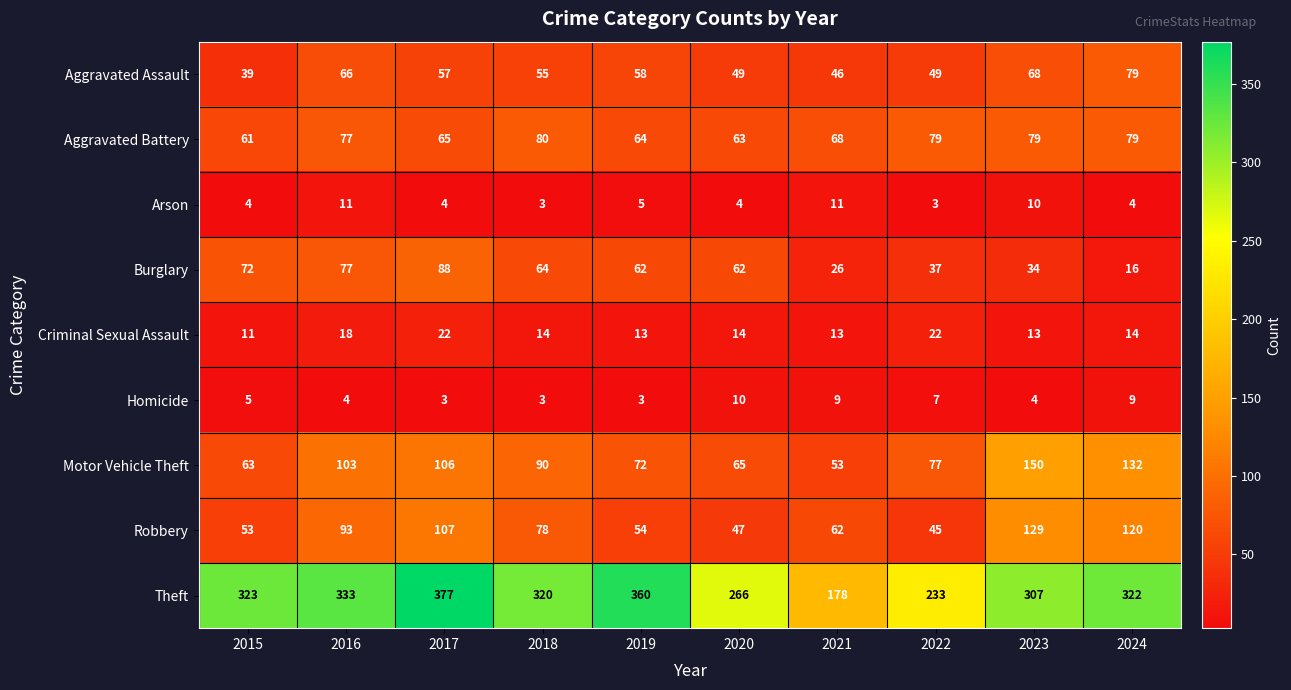

Count the number of data series in this chart.

9